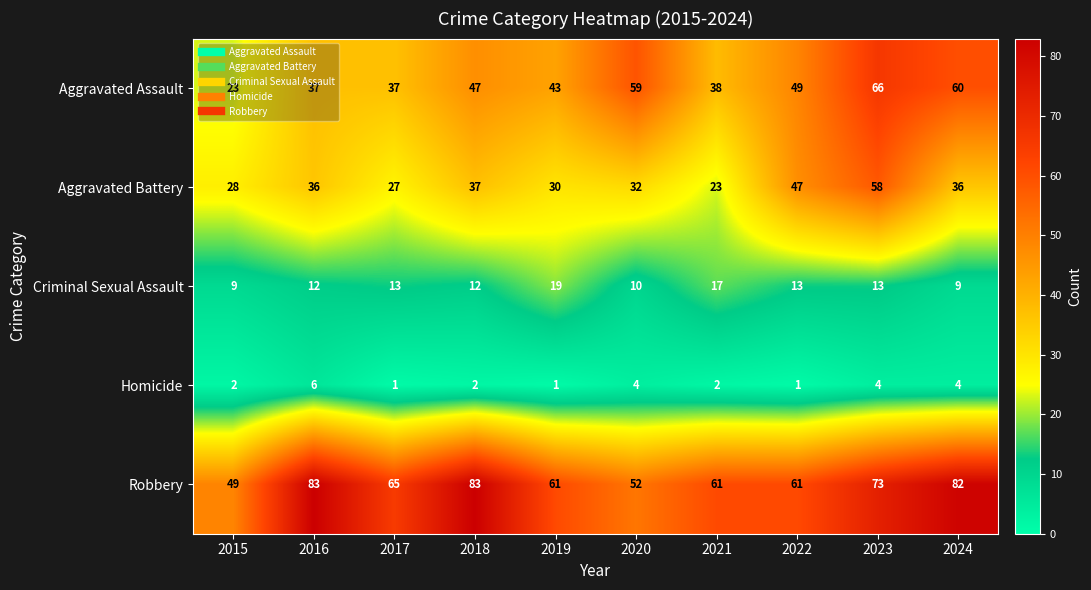

What is the maximum value for Criminal Sexual Assault?

19